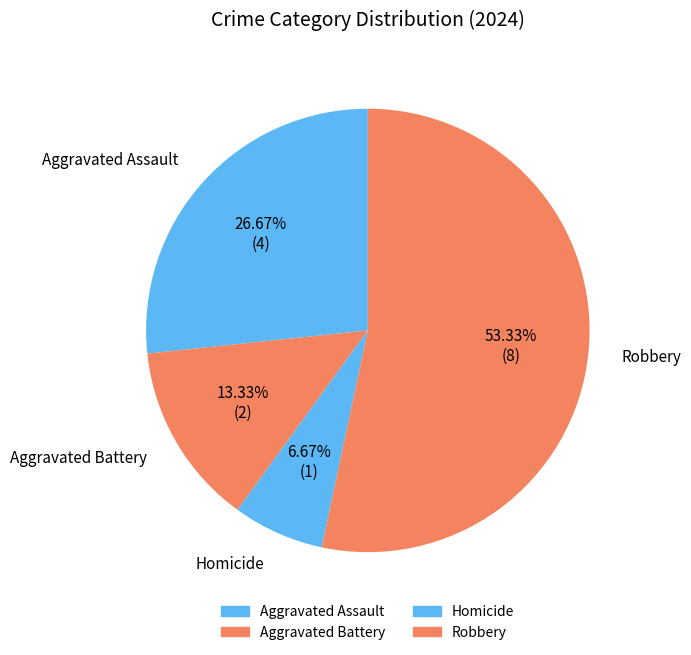

How many segments does this pie chart have?

4